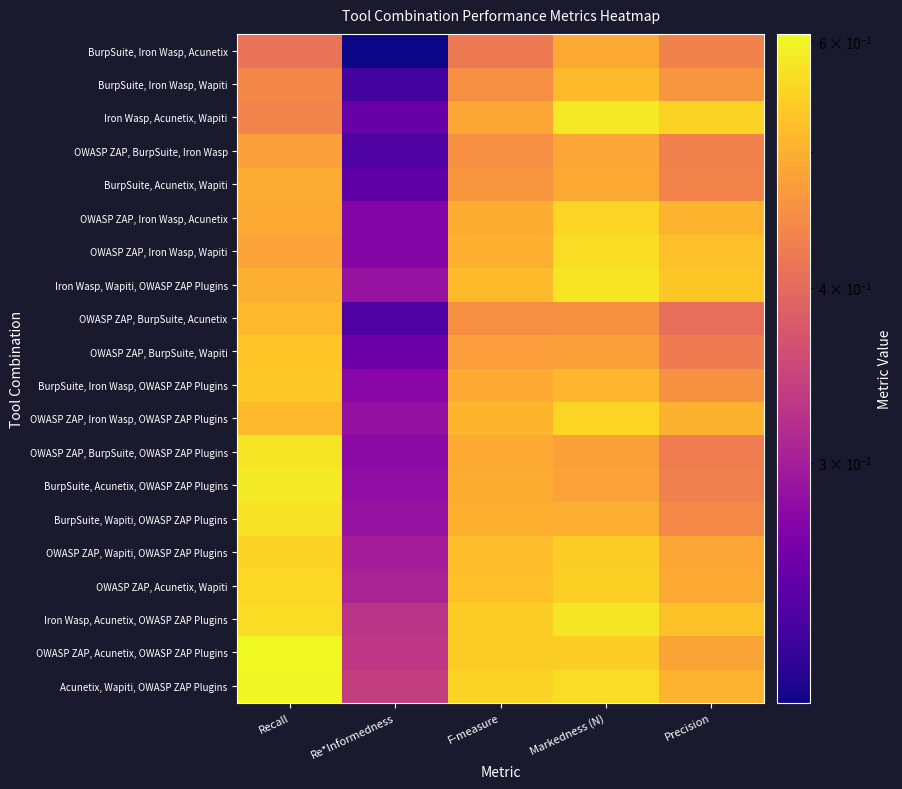

What is the total value across all series at Re*Informedness?

5.5